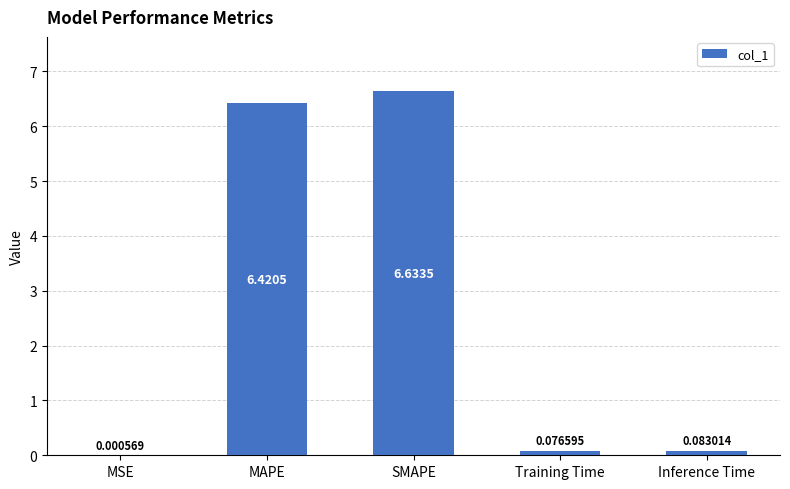

At which label is the value closest to 3?

Inference Time